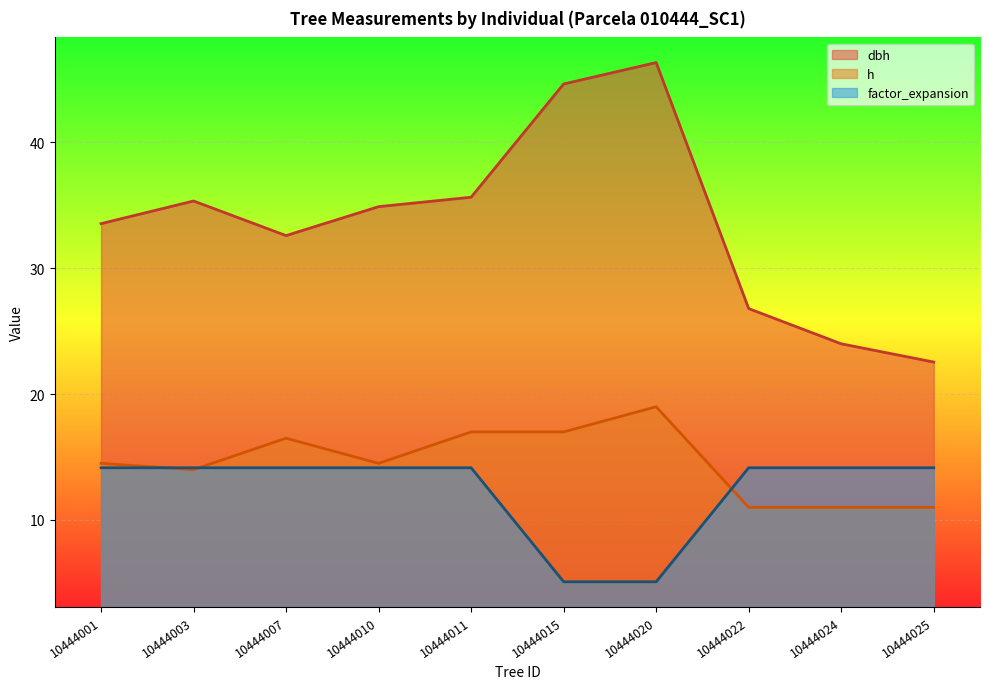

True or false: h and dbh intersect in this chart.

False